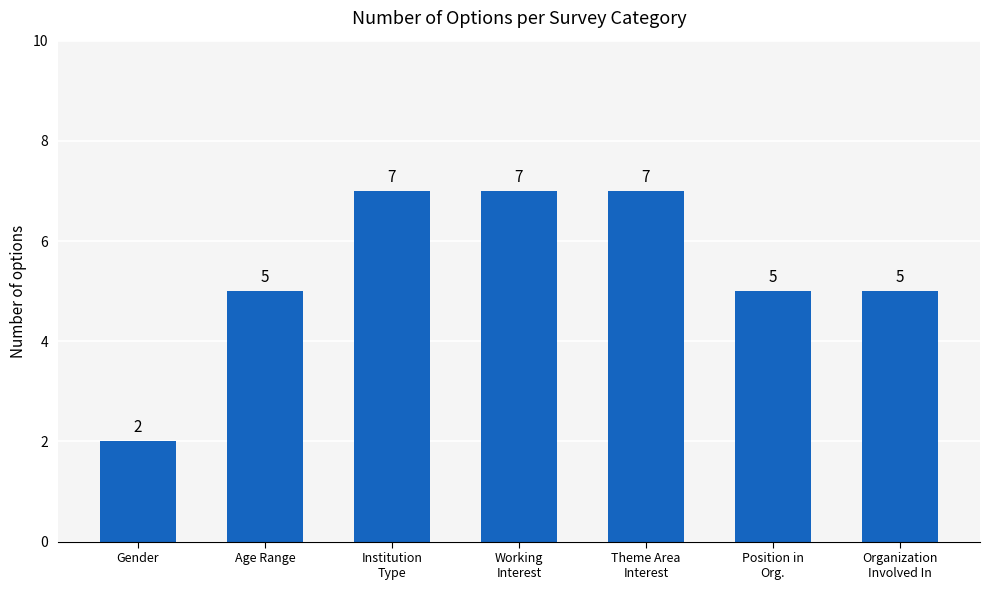

What is the change in value from Working
Interest to Position in
Org.?

-2